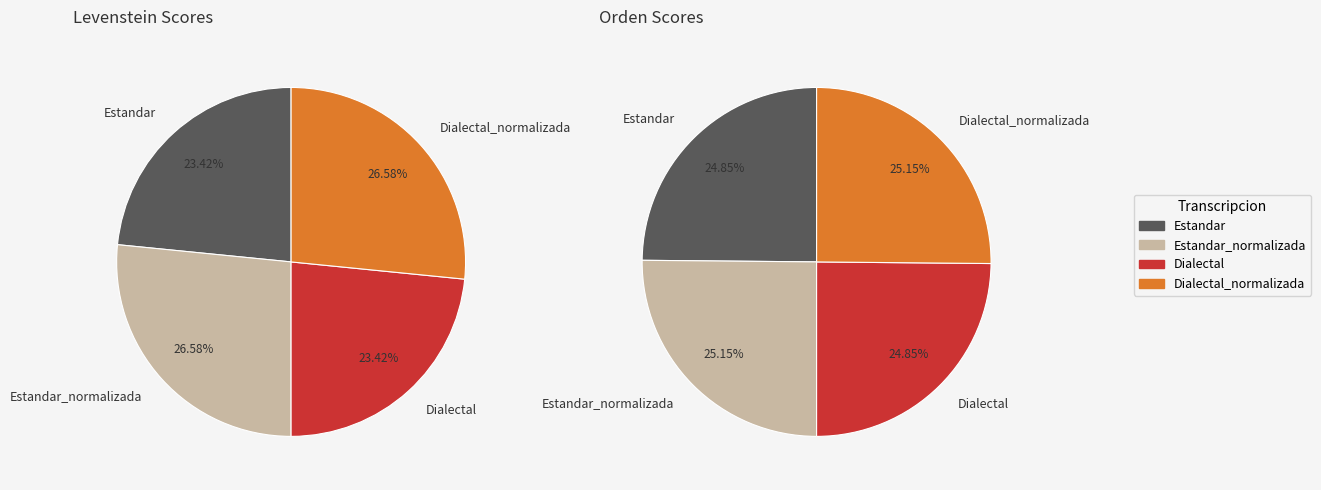

To the nearest percent, what portion does Dialectal_normalizada represent?

27%